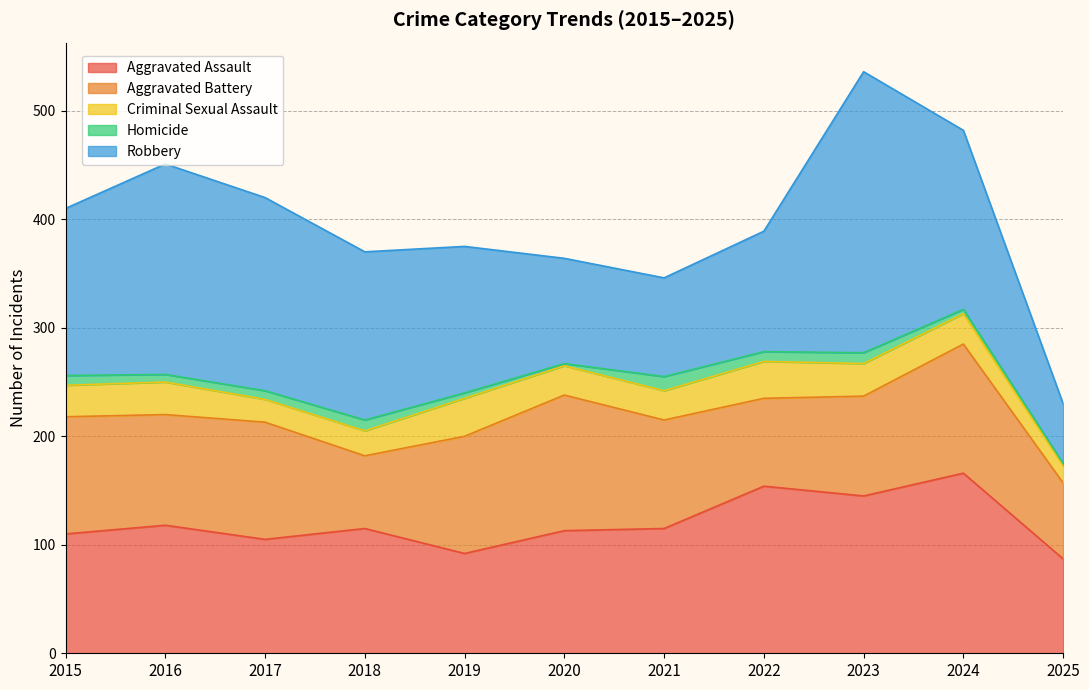

Where is the first local minimum for Robbery?

2021